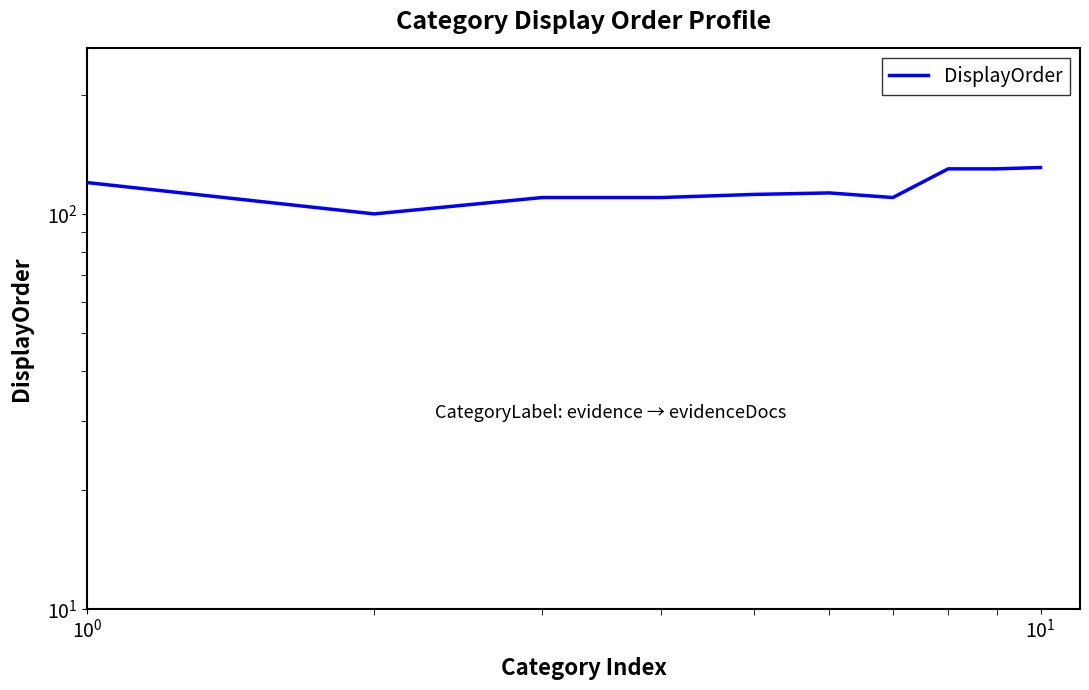

How many interior local valleys (lower than both neighbors) does the data have?

2